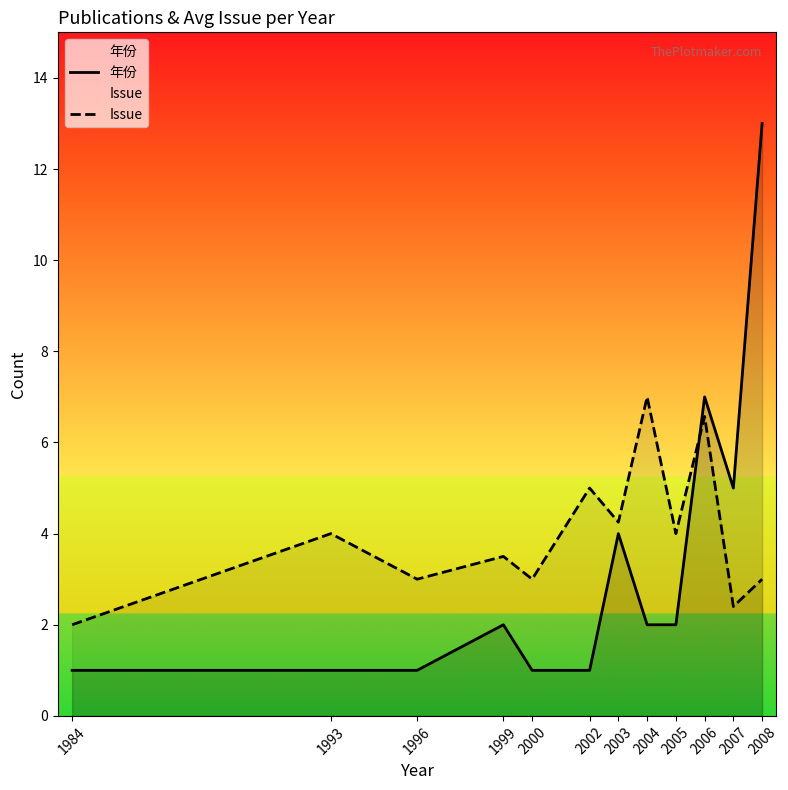

List the labels in order of Issue value, largest first.

2004, 2006, 2002, 2003, 1993, 2005, 1999, 1996, 2000, 2008, 2007, 1984